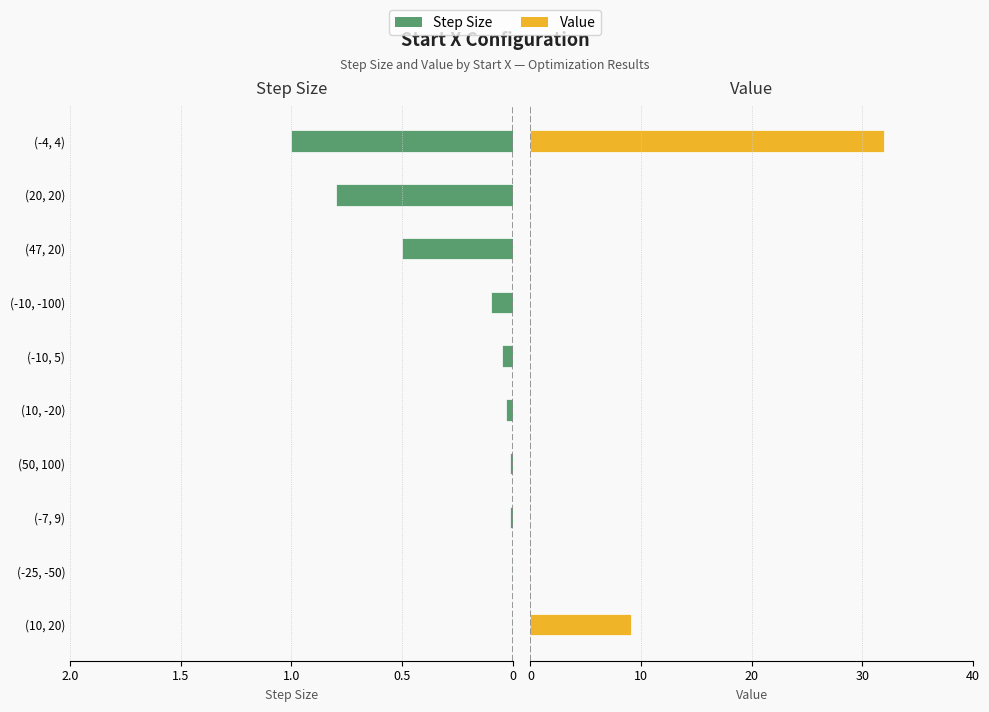

Between (-25, -50) and (-10, 5), which series saw the biggest shift?

Step Size